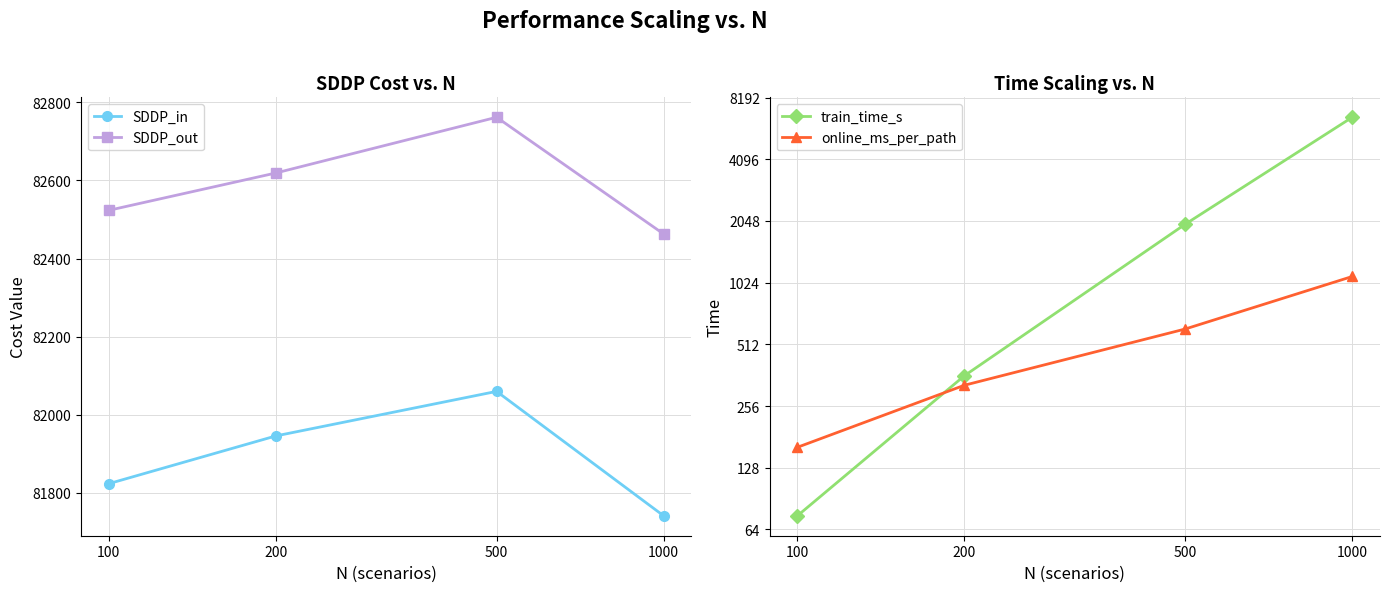

Which series has the largest range (max minus min)?

train_time_s